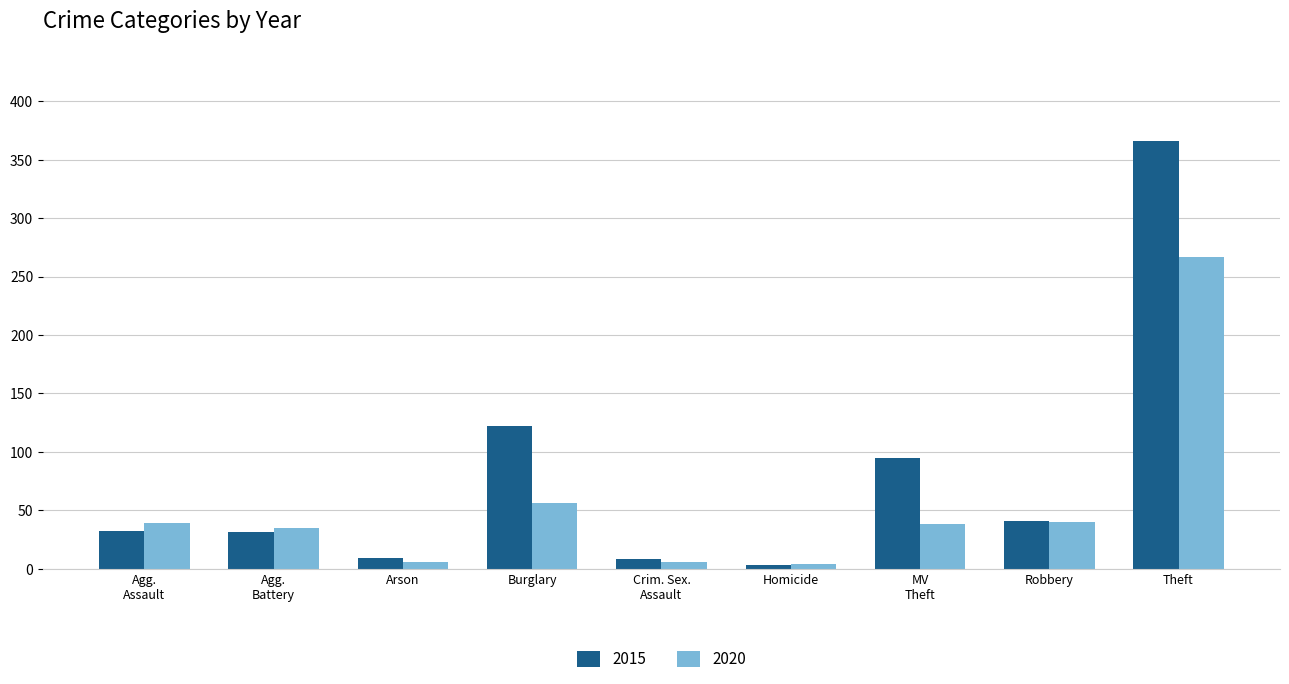

What is the maximum value for 2020?

267